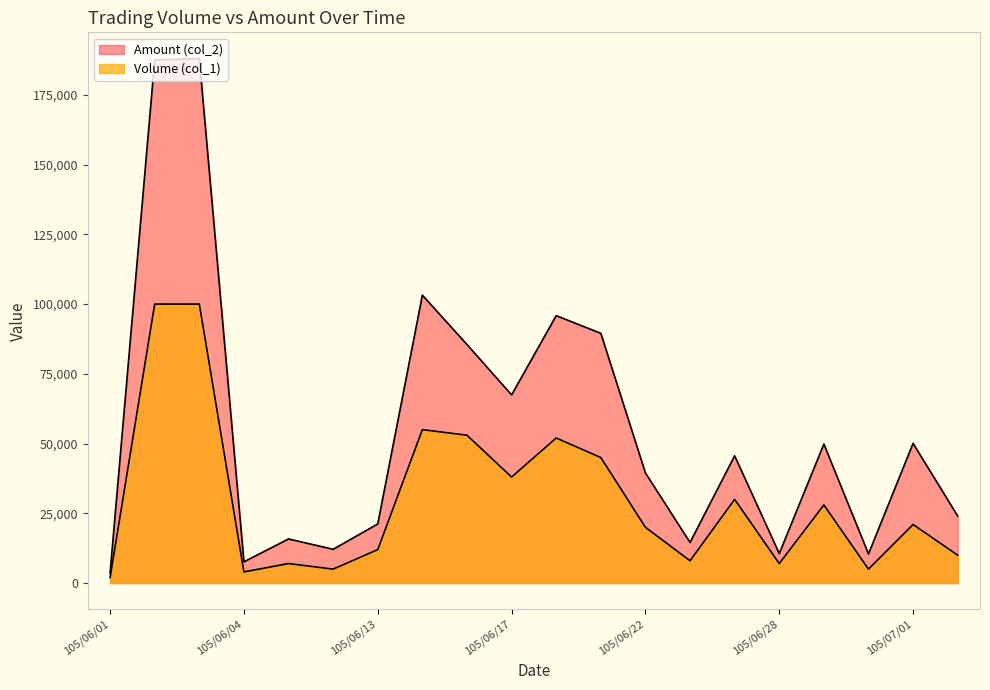

How many interior local peaks does the Volume (col_1) series have?

6